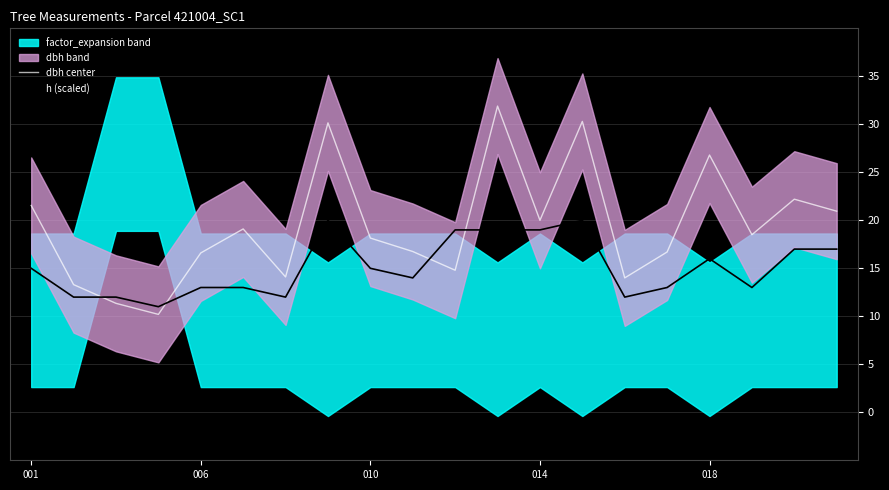

What is the difference between the maximum and minimum values in the dbh center series?

21.7